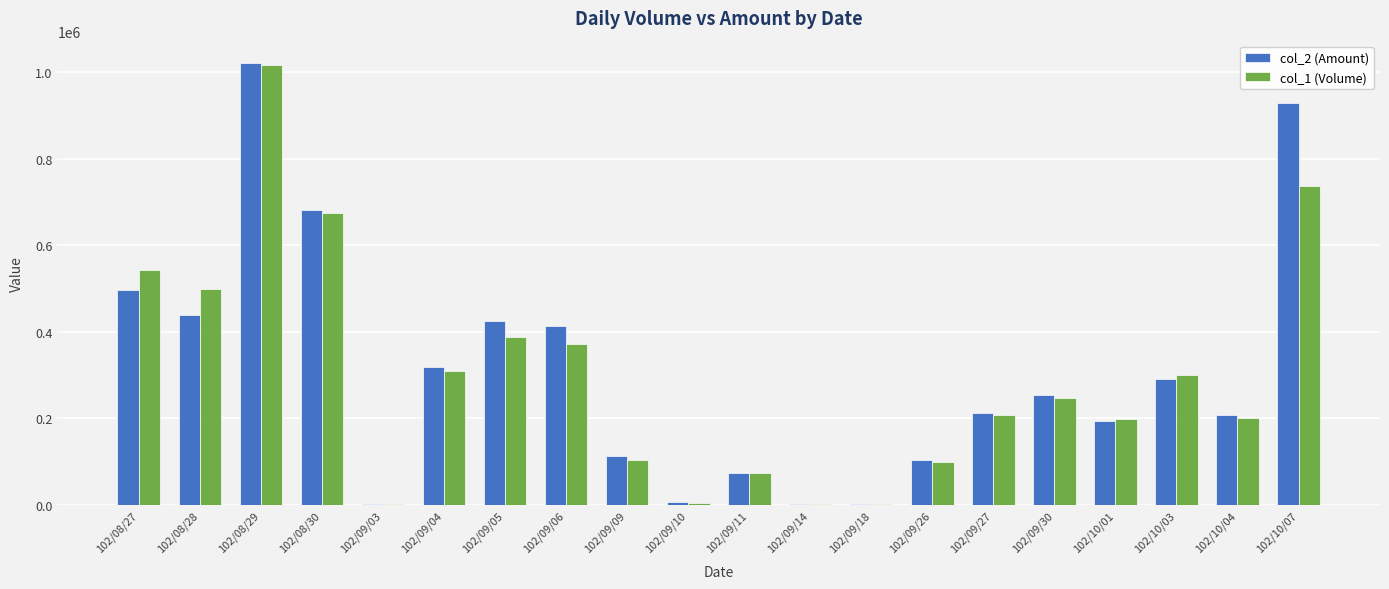

The value of col_1 (Volume) at 102/09/11 is 74000. True or false?

True